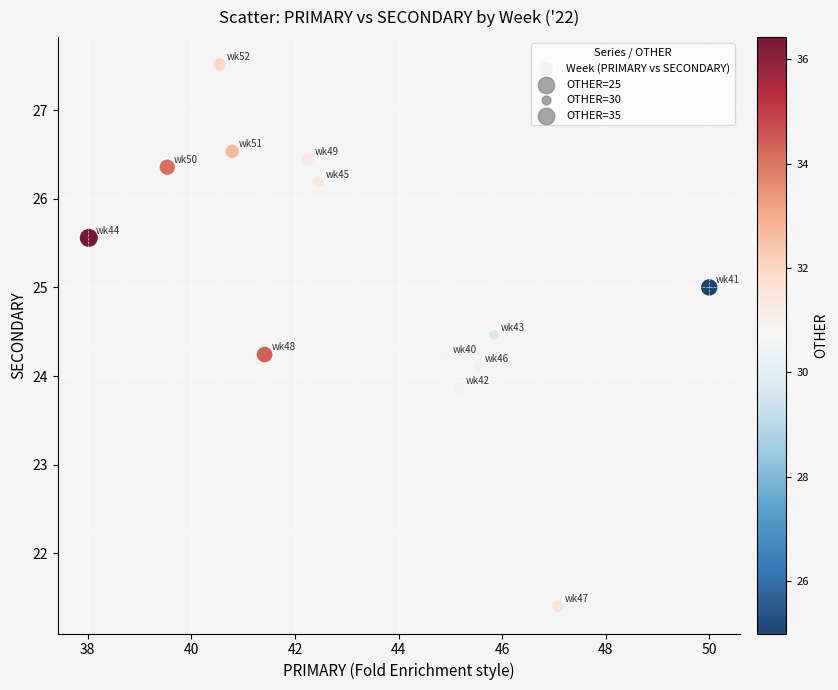

What is the range of X values (max minus min)?

12.0